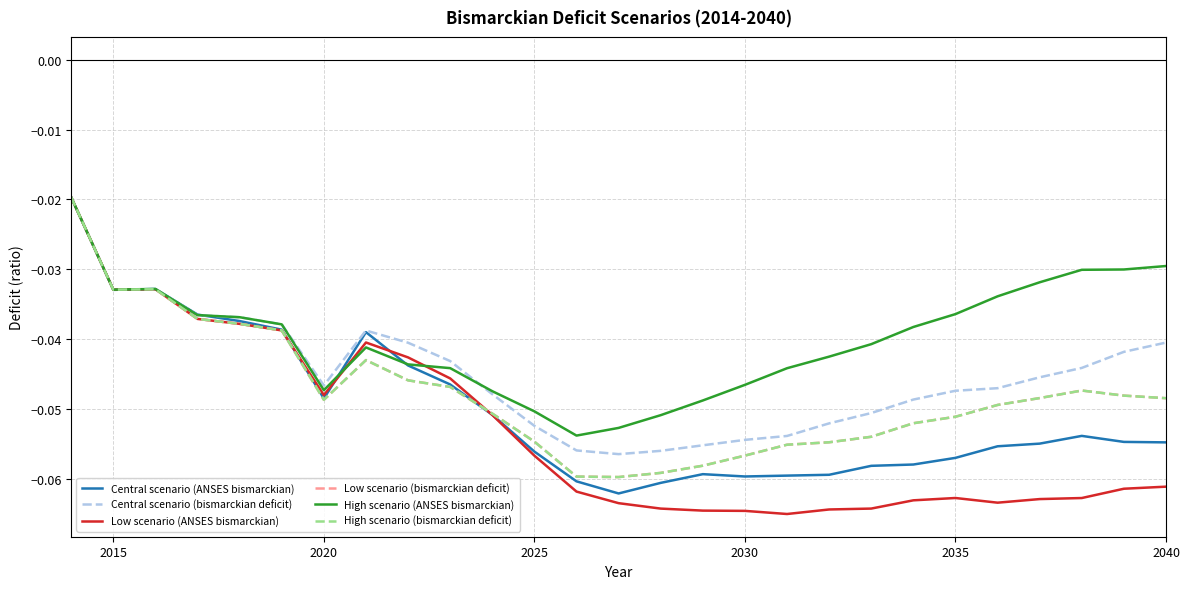

Which series has the largest range (max minus min)?

Low scenario (ANSES bismarckian)